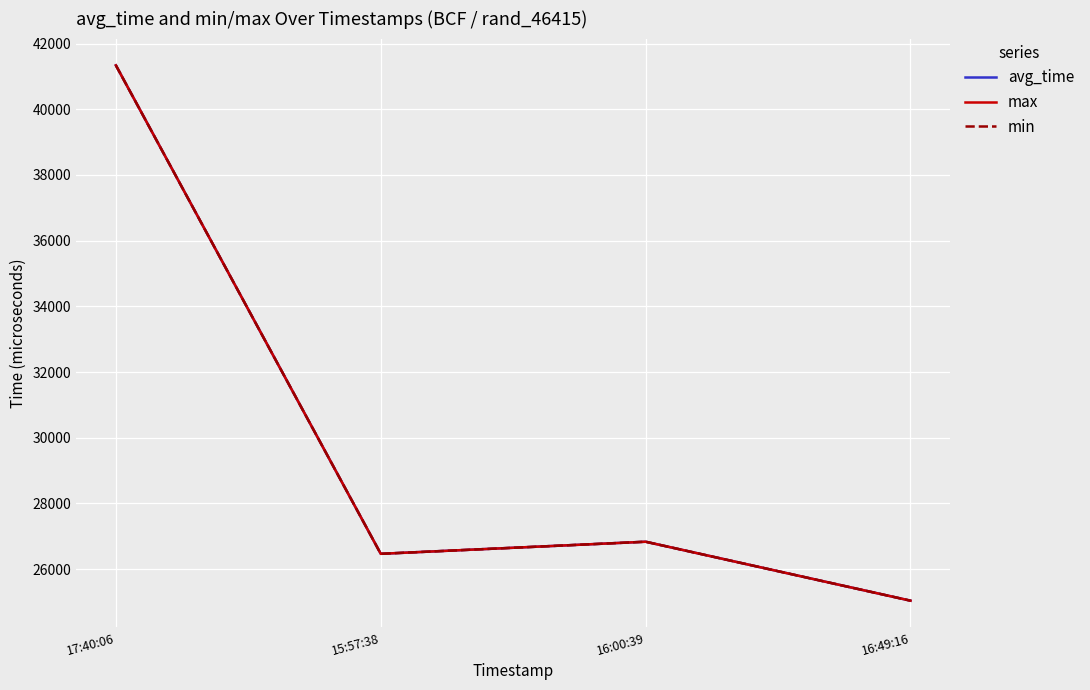

At how many categories does at least one series exceed 25729?

3